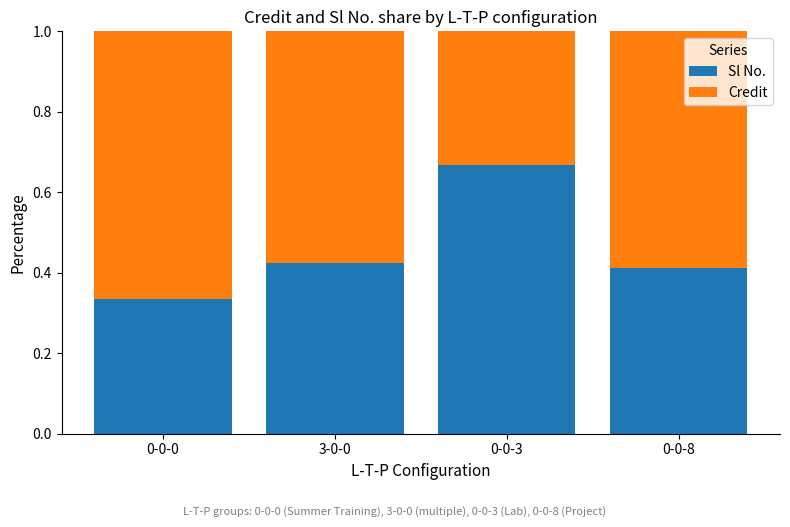

What is the sum of all Sl No. values?

1.8